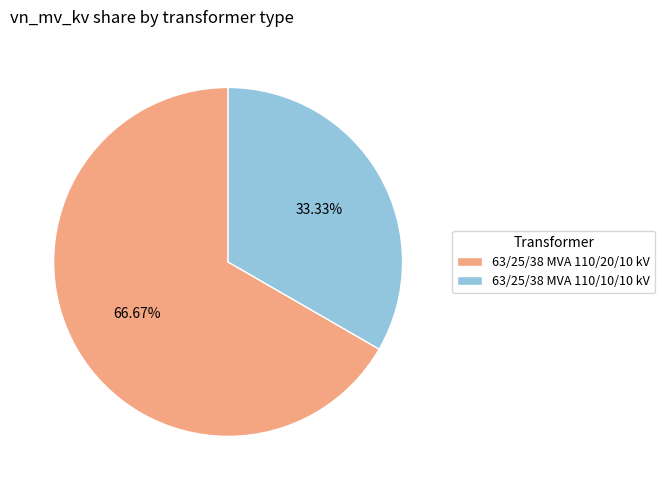

Which slice is the smallest?

63/25/38 MVA 110/10/10 kV